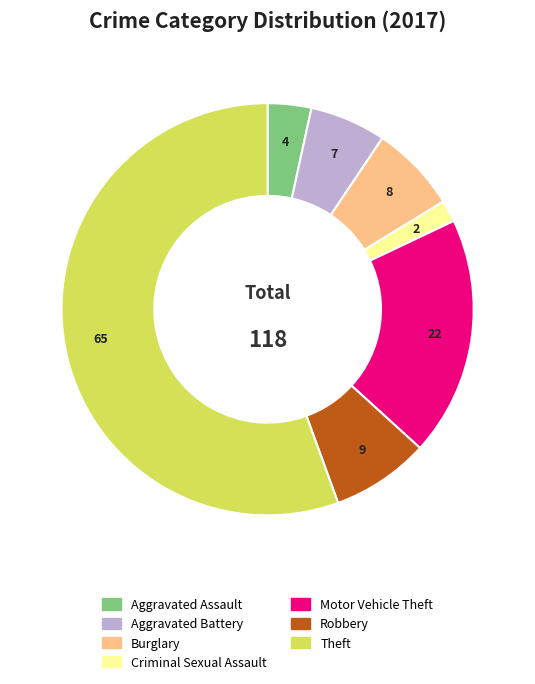

Which slice represents more than half of the pie?

Theft